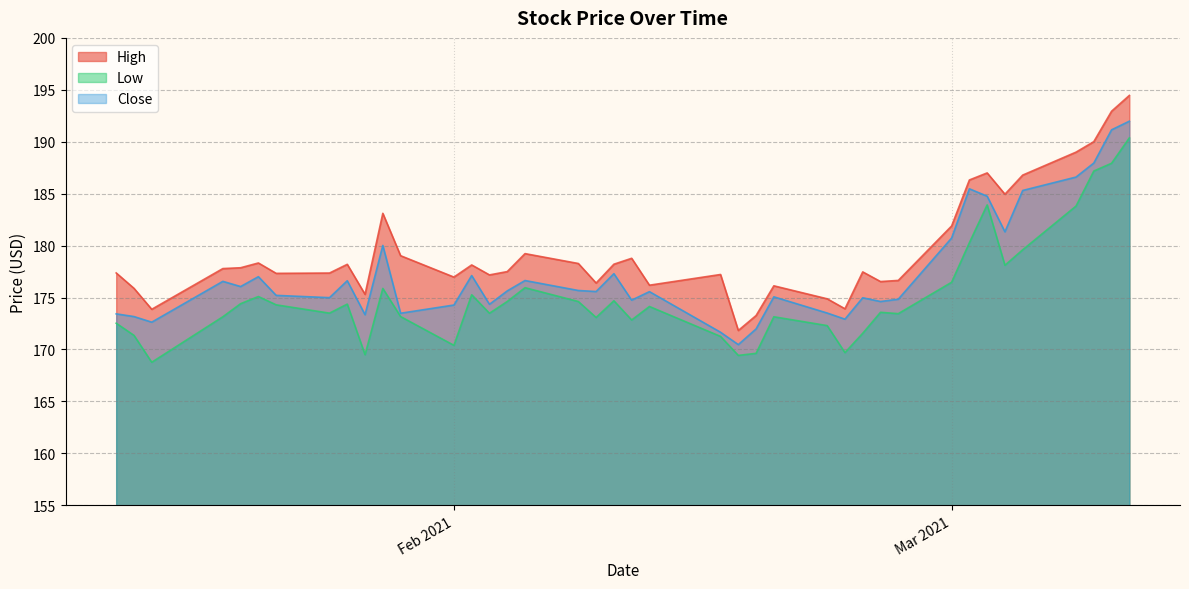

Which series has the largest total across all categories?

High